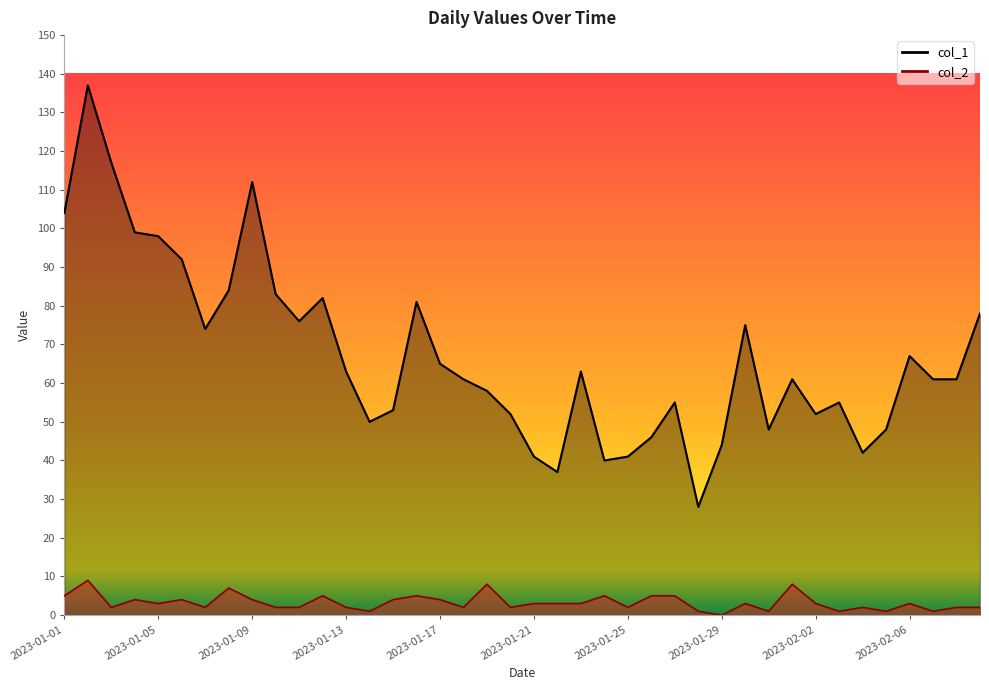

True or false: col_1 has a value of 117 at 2023-01-03.

True